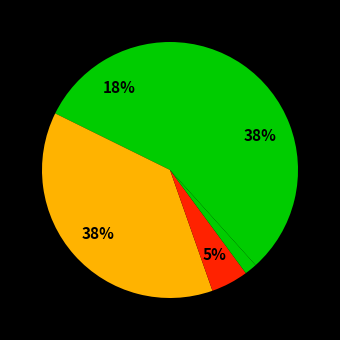

How many slices are in this pie chart?

5